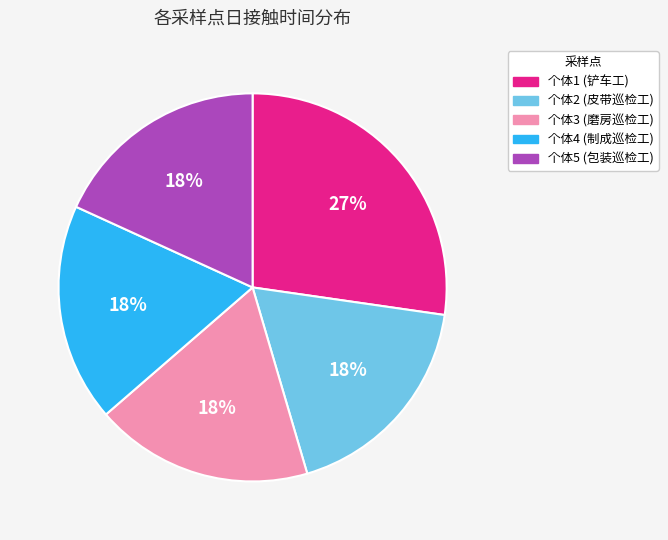

Is there a majority slice in this chart?

No